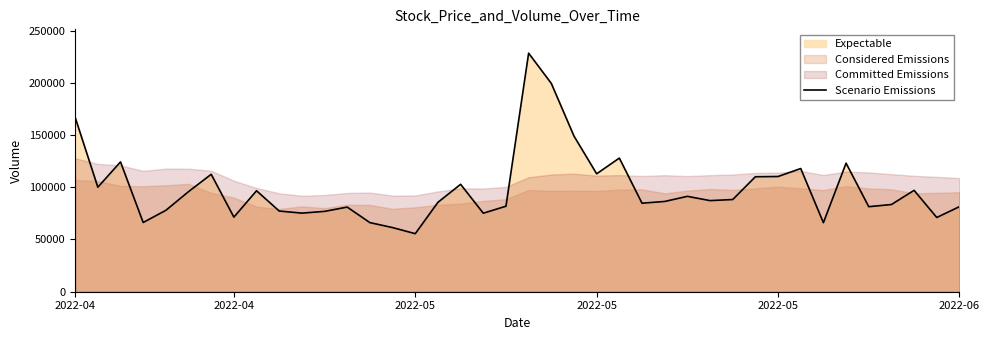

At which category does the chart reach its peak across all series?

20